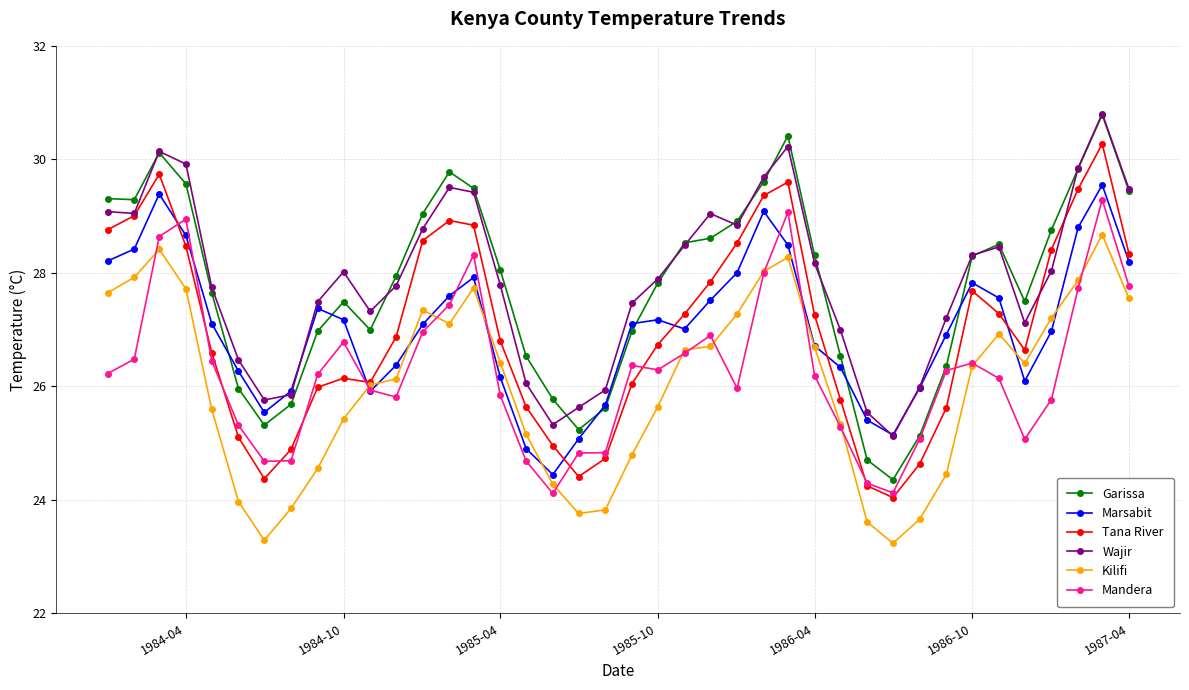

What is the value of the Kilifi point at the 31st from the left?

23.2